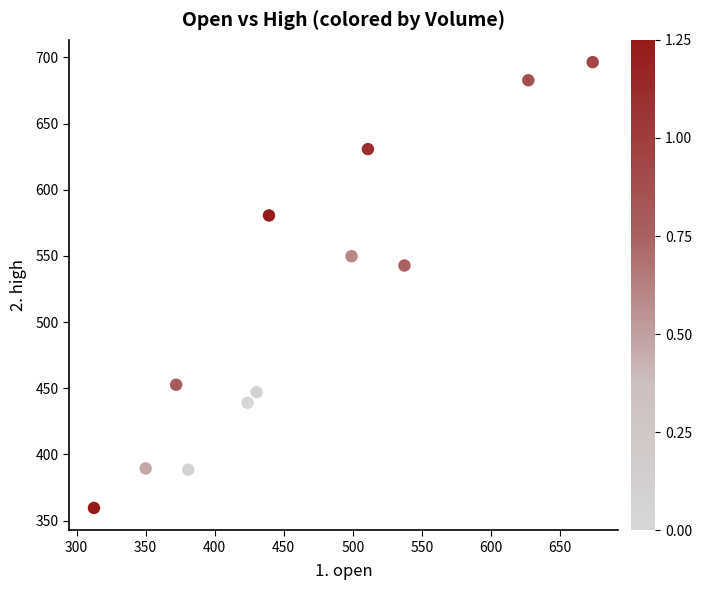

What Y value in the scatter plot is closest to 527?

542.7